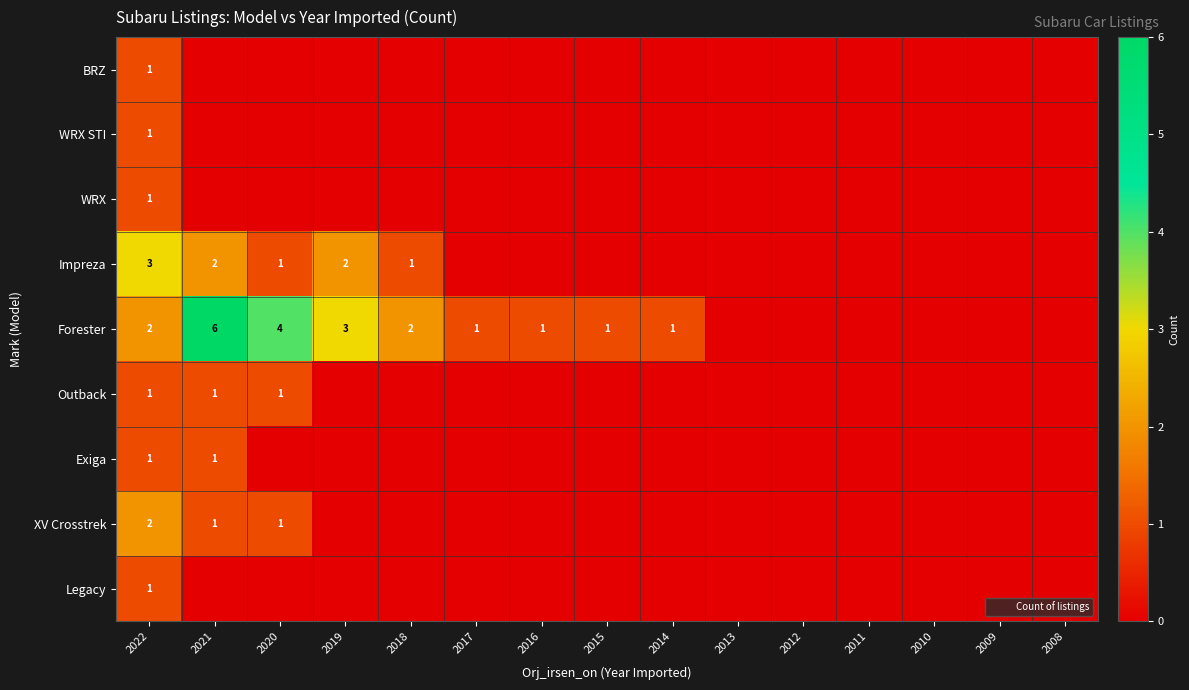

What is the maximum value for Exiga?

1